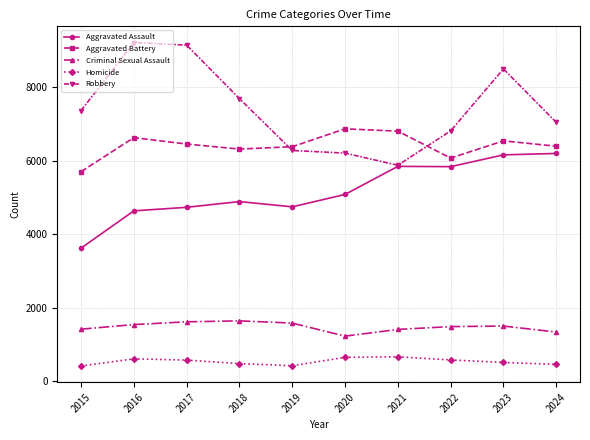

What is the minimum value shown in the chart?

411